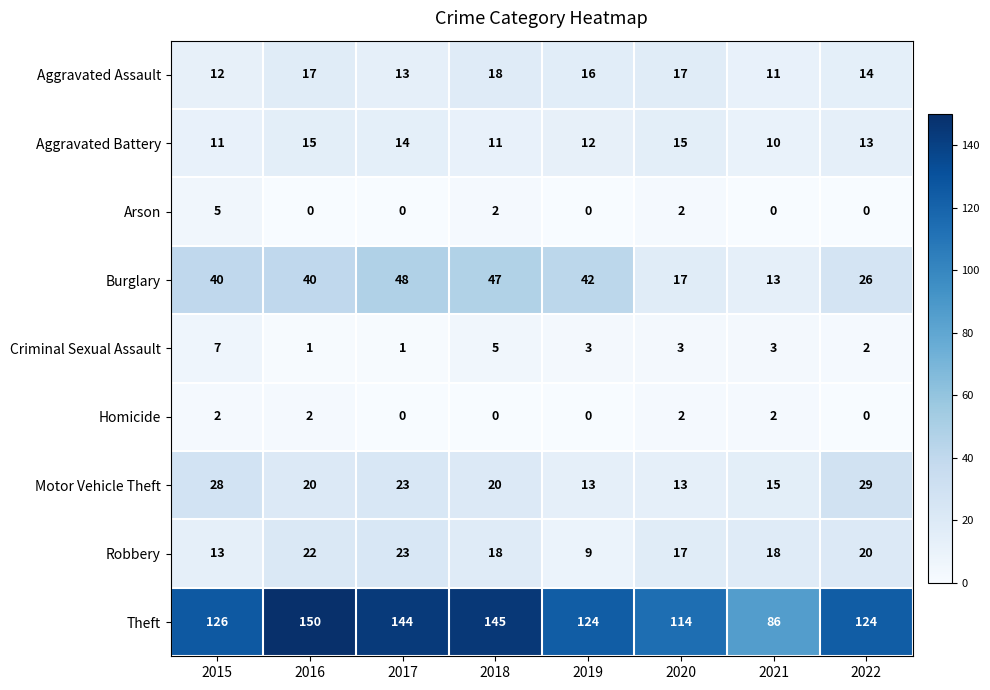

Is it true that Aggravated Assault equals 17 at 2016?

True